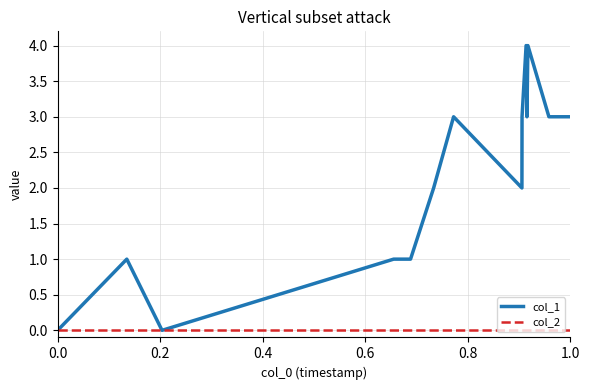

Which series has the largest range (max minus min)?

col_1